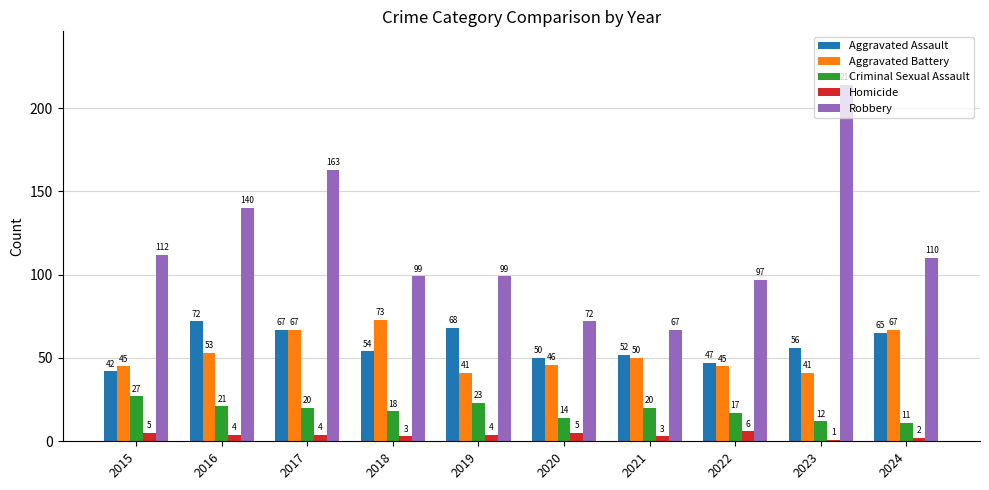

Reading left to right, transcribe all the data shown in this chart.

Aggravated Assault: 2015=42	2016=72	2017=67	2018=54	2019=68	2020=50	2021=52	2022=47	2023=56	2024=65
Aggravated Battery: 2015=45	2016=53	2017=67	2018=73	2019=41	2020=46	2021=50	2022=45	2023=41	2024=67
Criminal Sexual Assault: 2015=27	2016=21	2017=20	2018=18	2019=23	2020=14	2021=20	2022=17	2023=12	2024=11
Homicide: 2015=5	2016=4	2017=4	2018=3	2019=4	2020=5	2021=3	2022=6	2023=1	2024=2
Robbery: 2015=112	2016=140	2017=163	2018=99	2019=99	2020=72	2021=67	2022=97	2023=214	2024=110